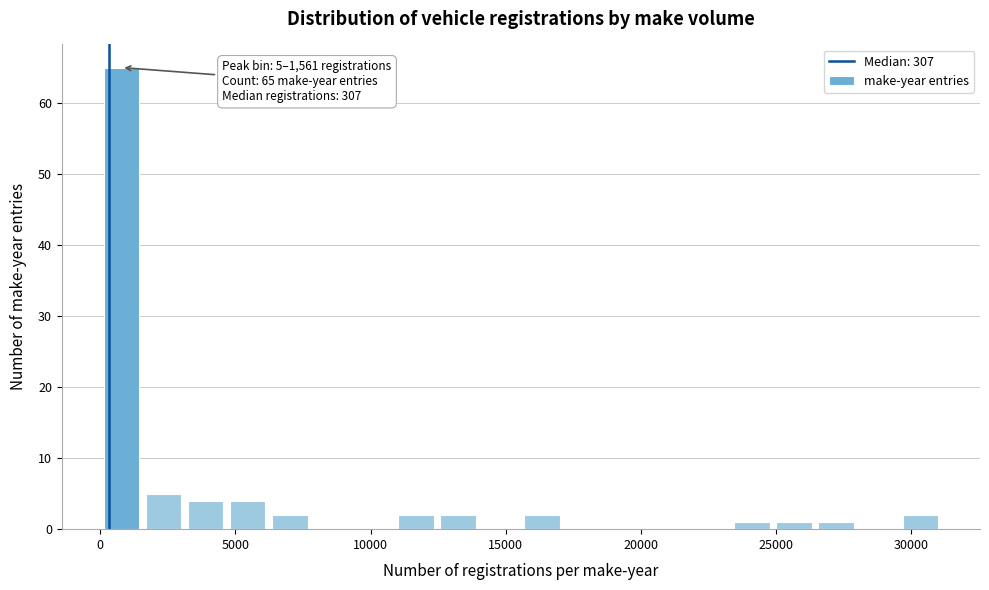

Around what value on the x-axis is the tallest bar? Give the approximate position of its centre, as read against the axis.

1000